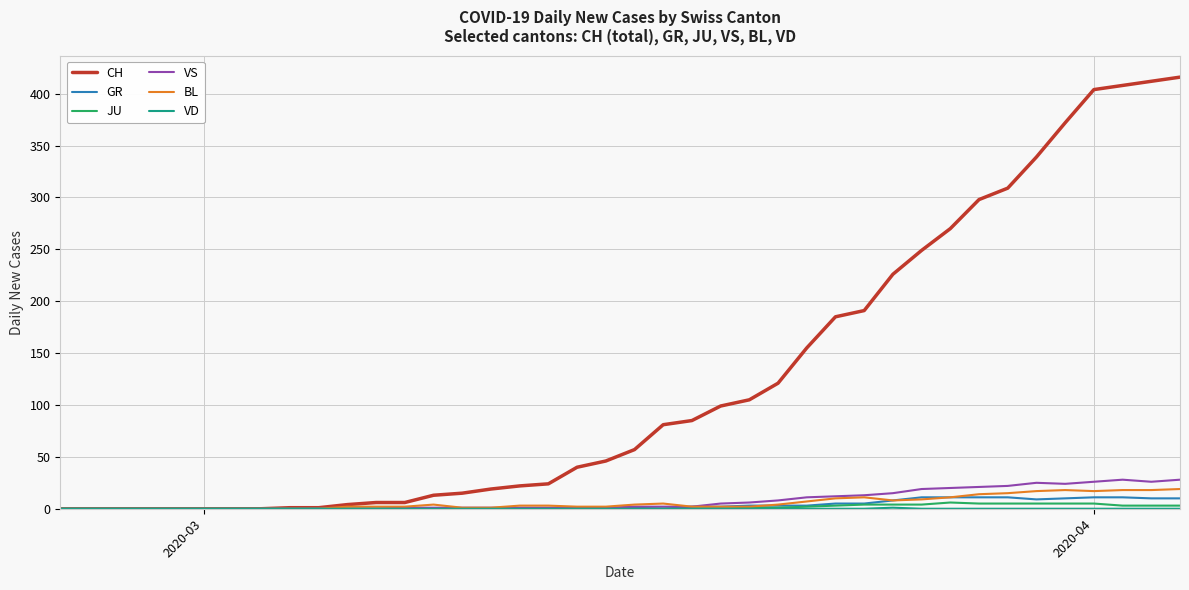

Which series has the largest total across all categories?

CH